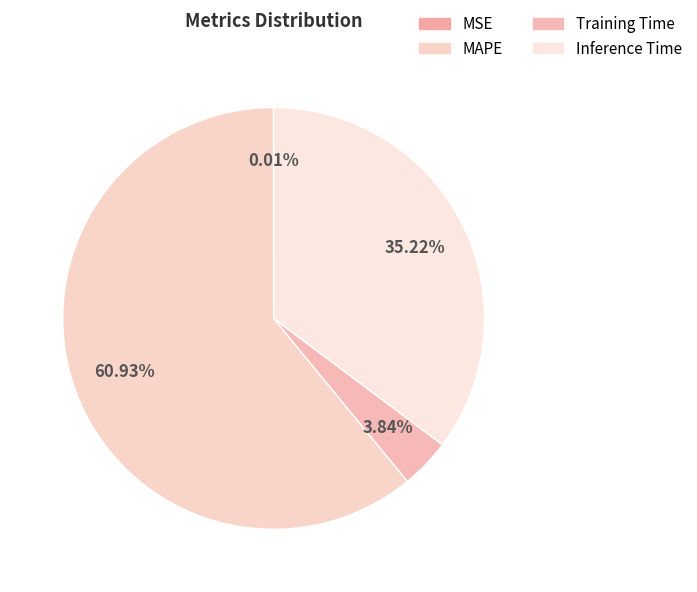

The Training Time slice represents 1% of the pie. True or false?

False